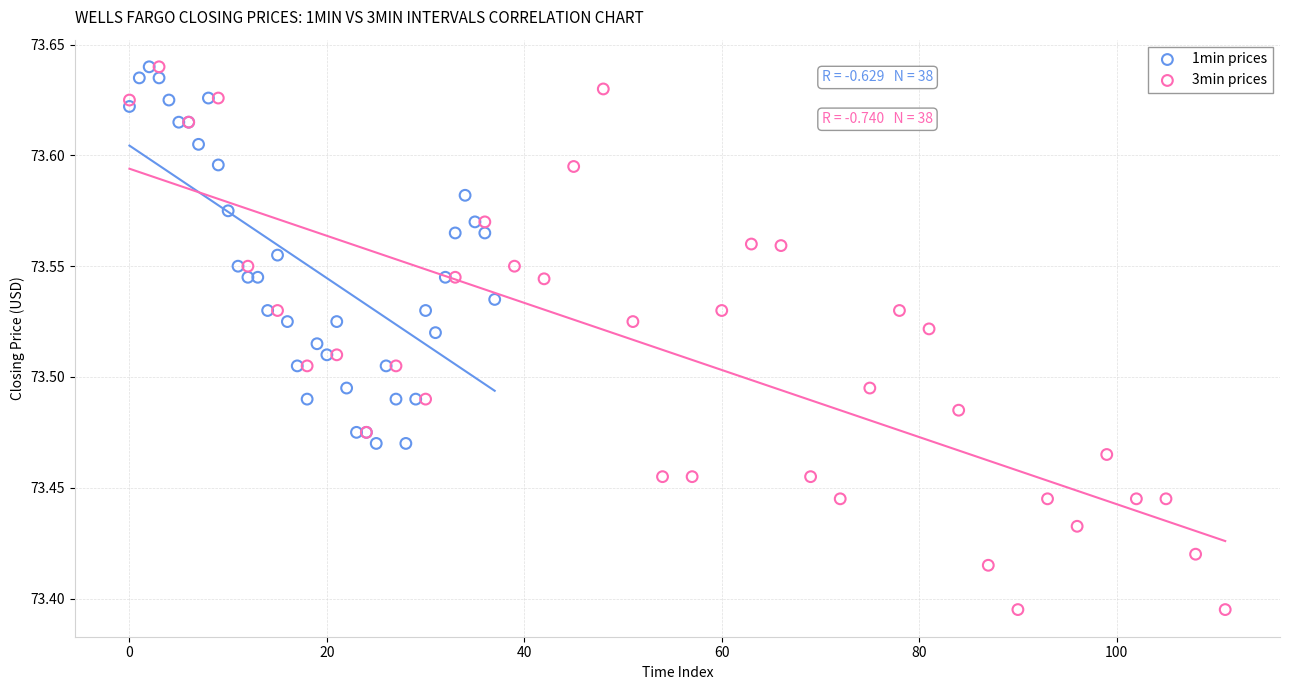

Which series has the largest Y range (max minus min)?

3min prices